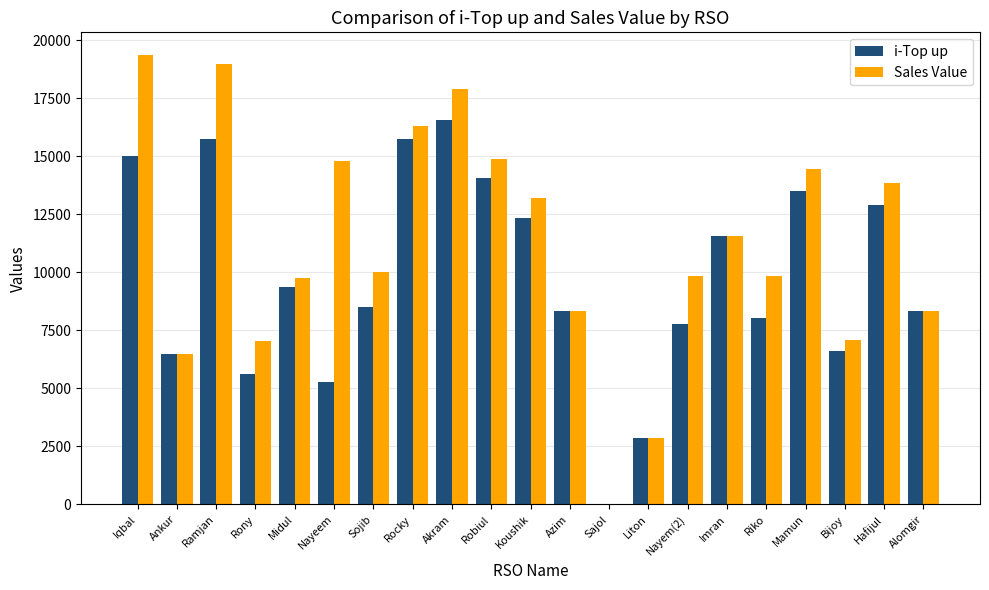

What is the sum of all Sales Value values?

234971